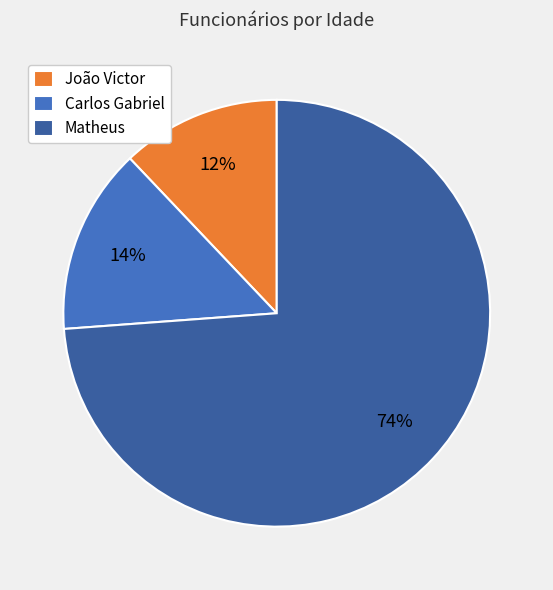

To the nearest percent, what is the difference between the largest and smallest slice percentages?

62%